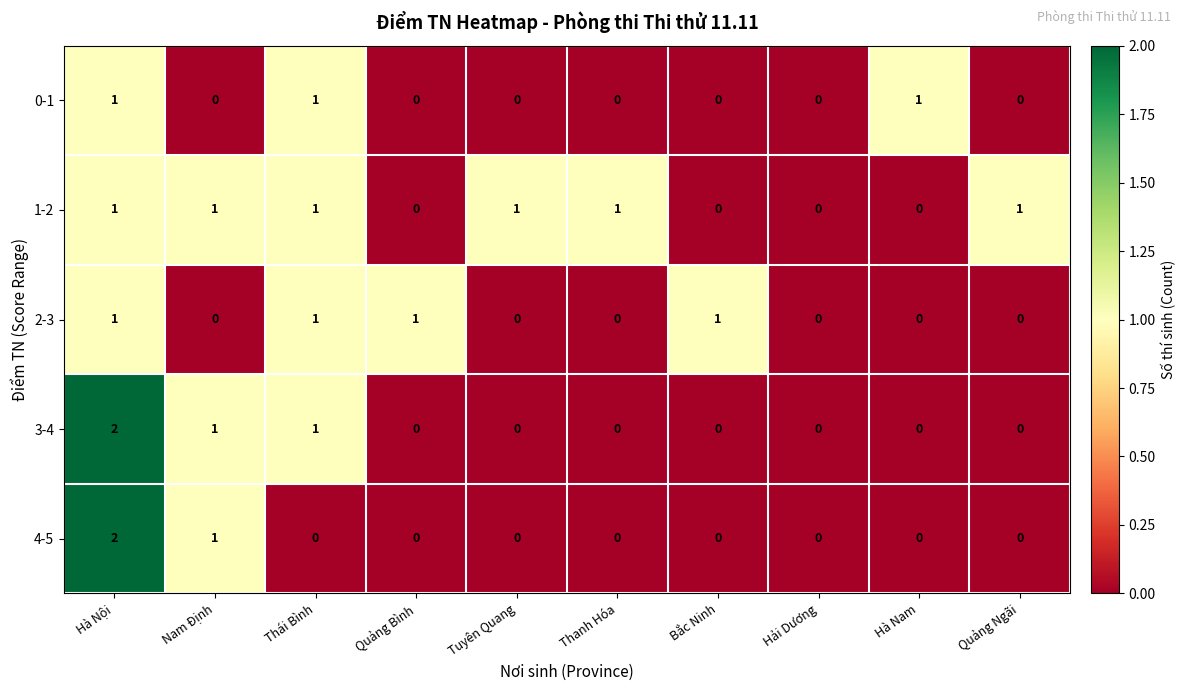

What is the sum of all 3-4 values?

4